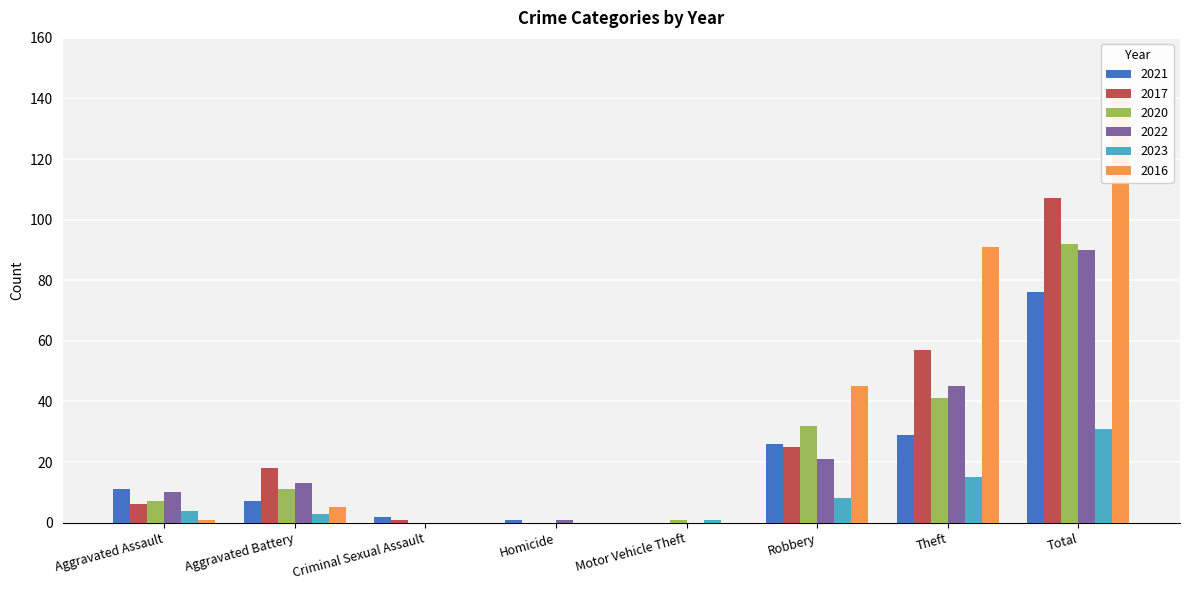

Is the value of 2021 at Aggravated Assault greater than the value of 2020 at Motor Vehicle Theft?

Yes